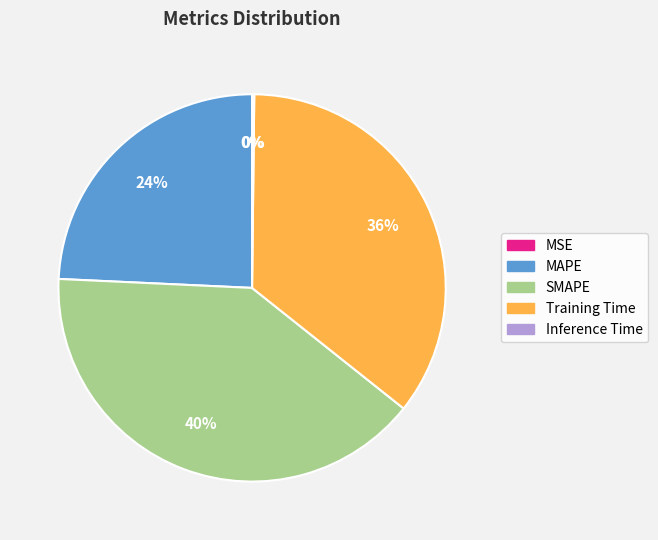

Combined, do Training Time and SMAPE account for over 50%?

Yes